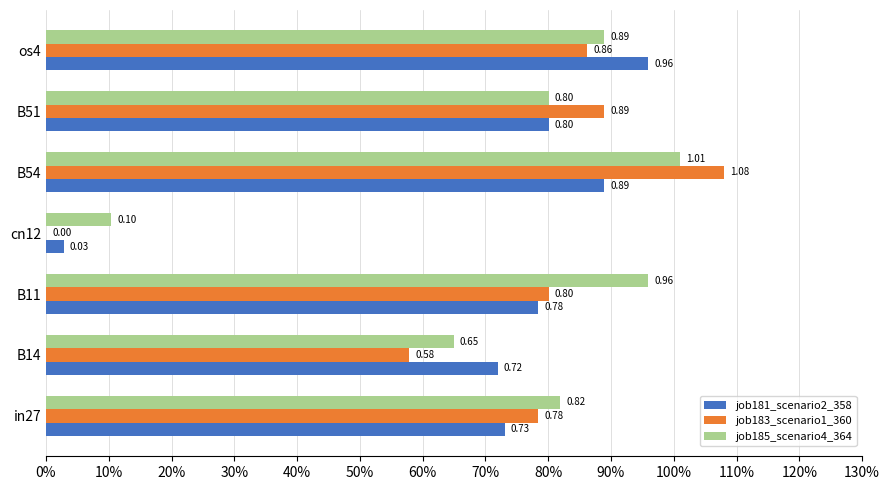

At which category is the sum across all series the highest?

B54